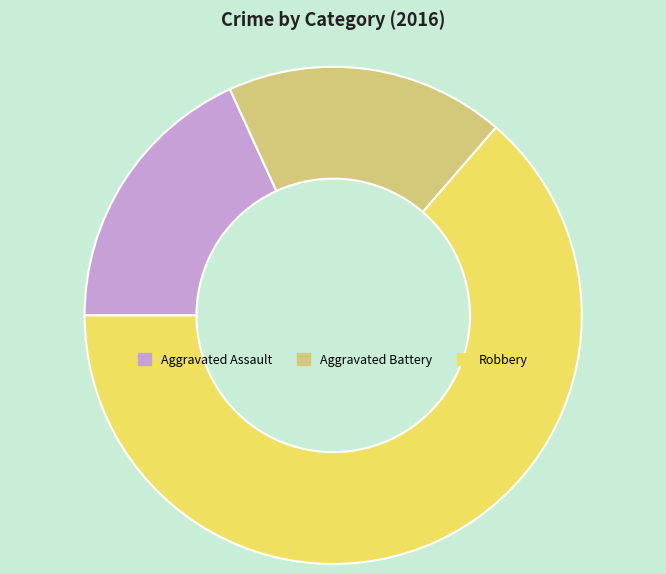

How many segments does this pie chart have?

3